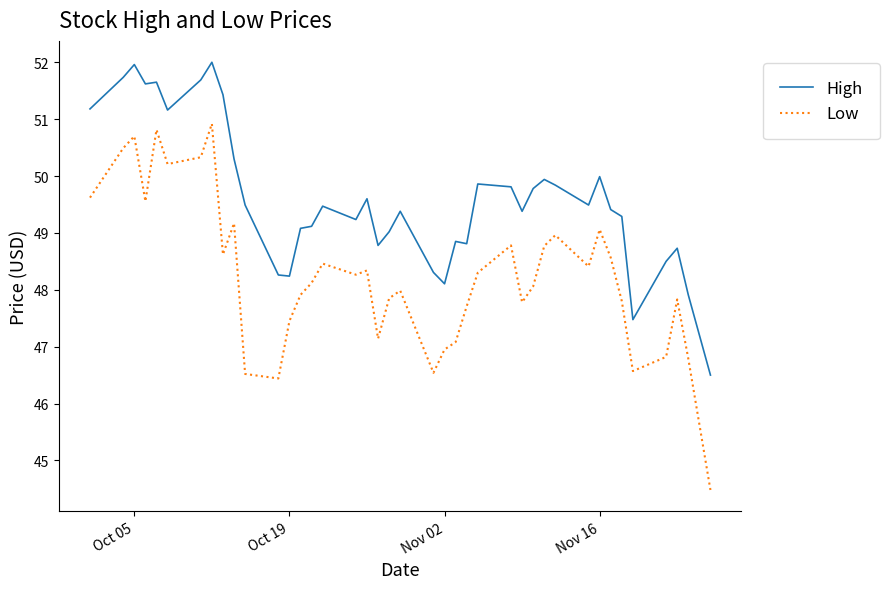

What is the smallest value displayed?

44.5